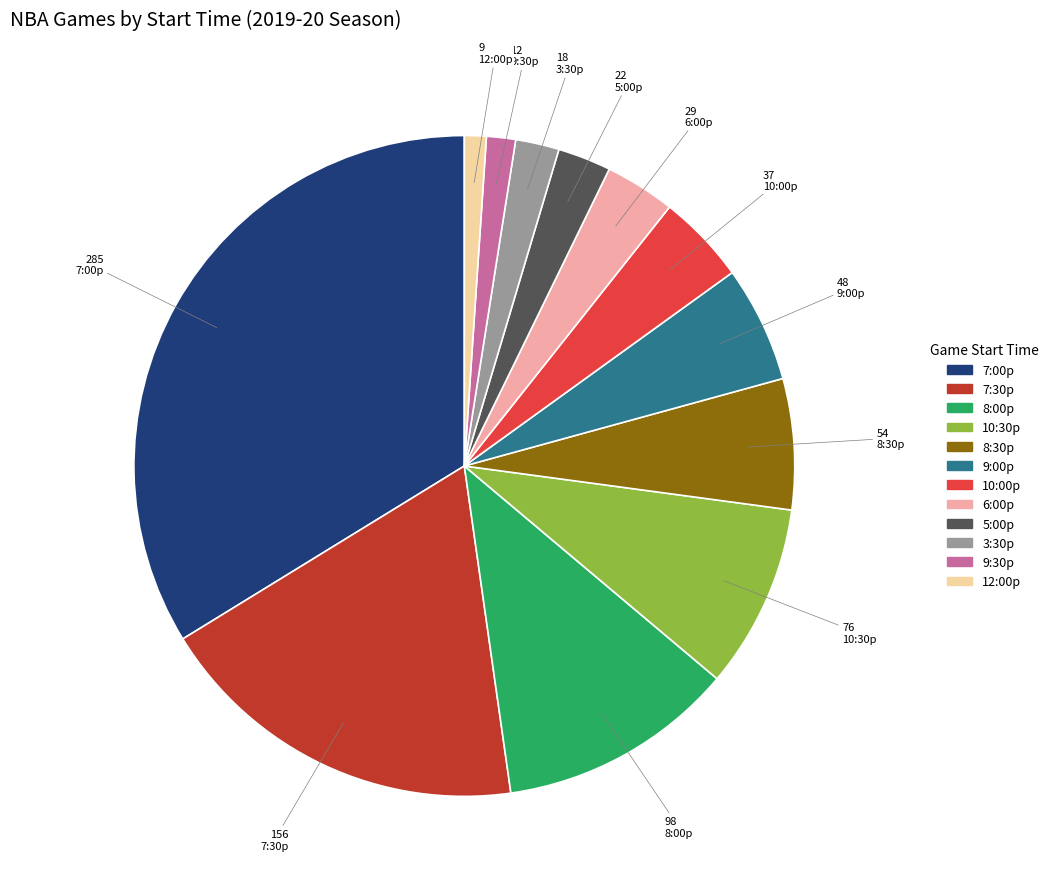

Combined, do 9:30p and 10:30p account for over 50%?

No